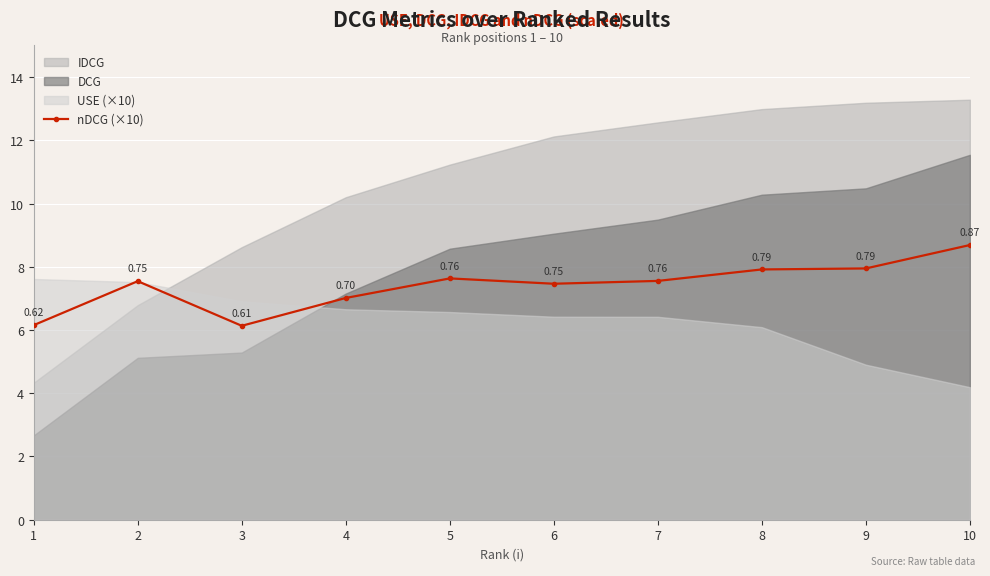

Approximately how many times larger is the value at 5 compared to 7?

1.0